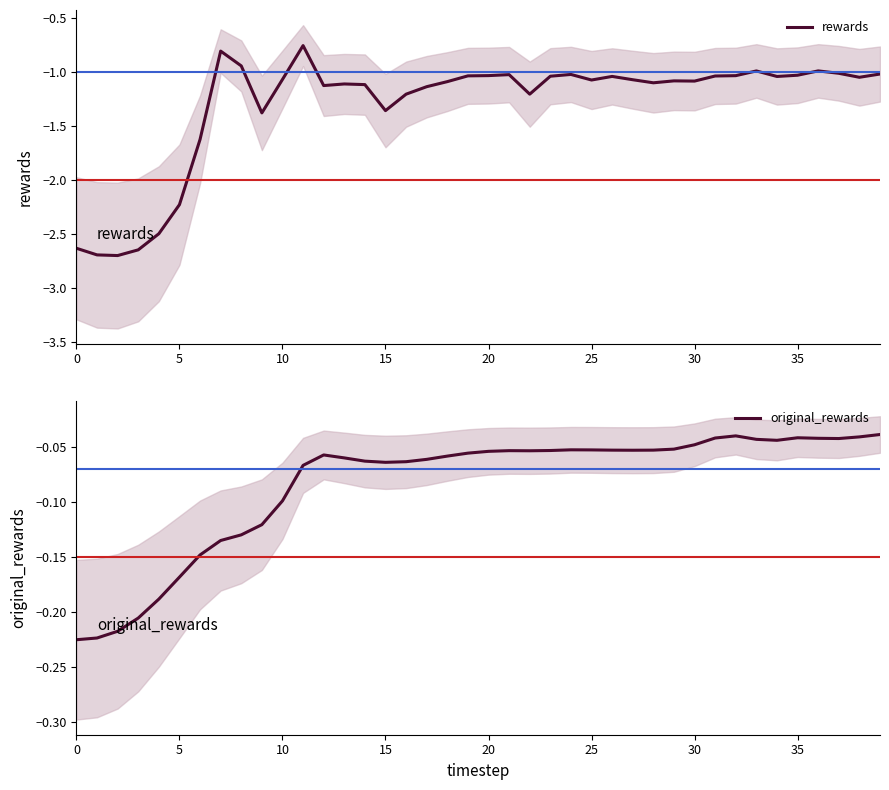

What is the value of the original_rewards point at the 7th from the left?

-0.1